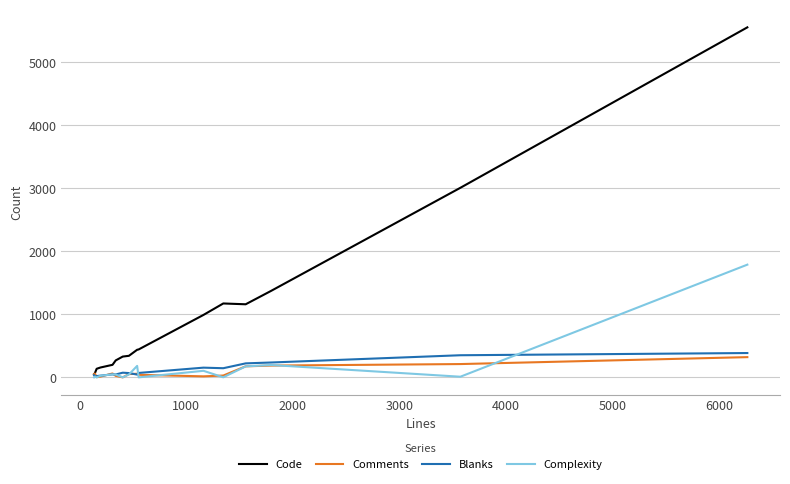

Which series has the largest total across all categories?

Code